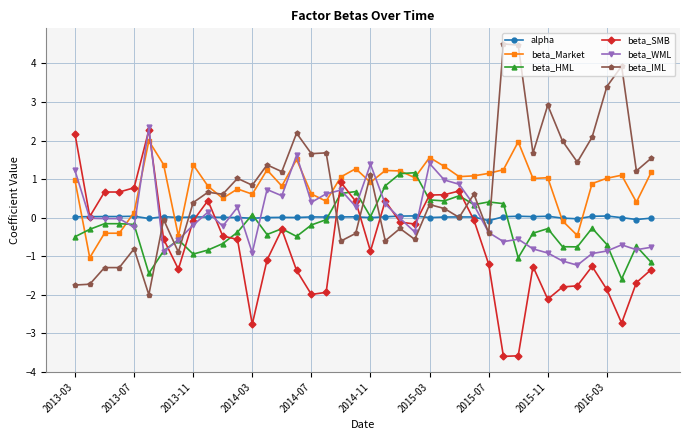

True or false: beta_SMB and beta_Market intersect in this chart.

True